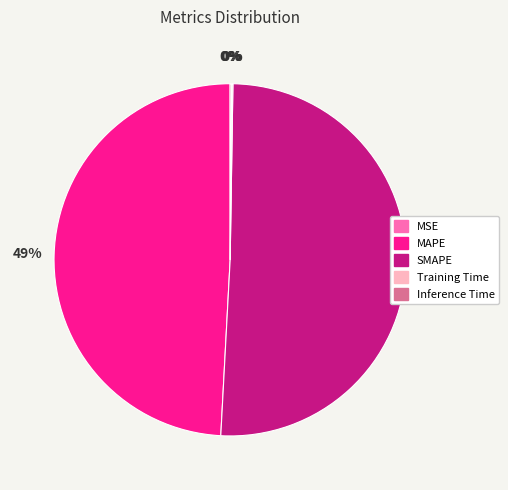

To the nearest percent, what is the average slice percentage?

20%